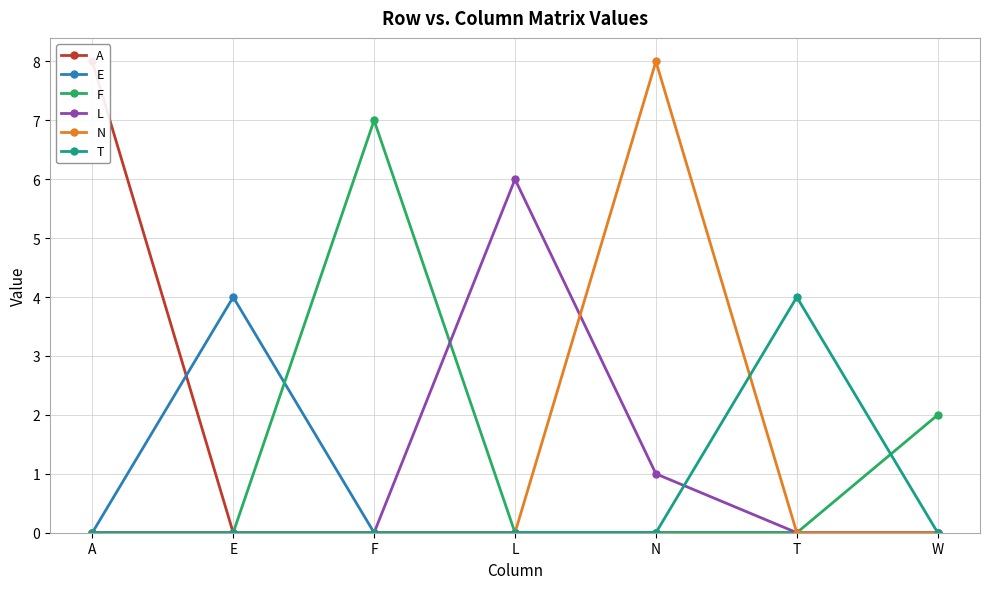

How many data points does each series have?

7